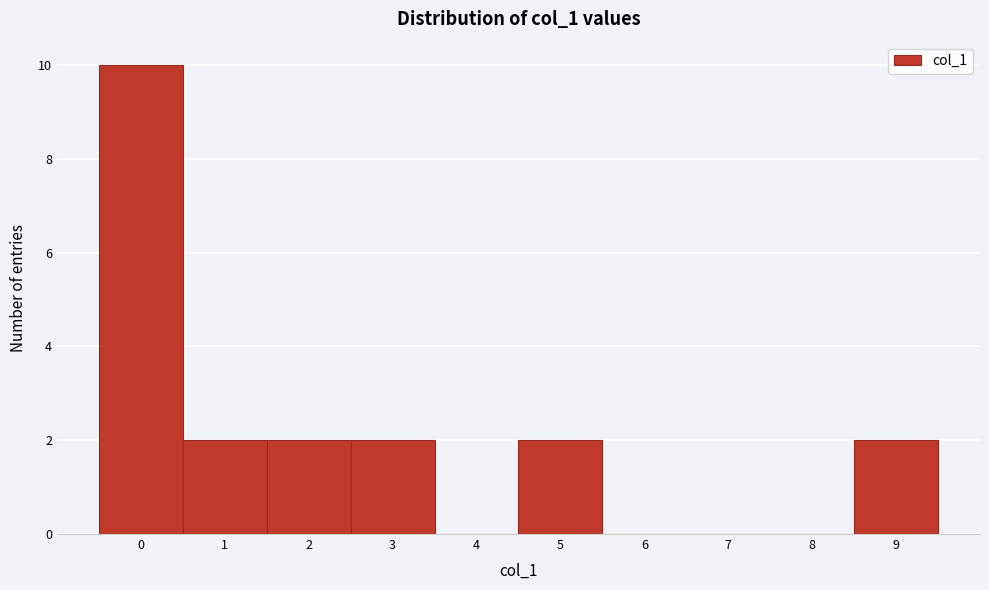

Reading left to right, list every bar in this chart as the range it spans on the x-axis followed by its height. The values are not printed on the chart, so give them approximately, as read against the axis.

-0.5 to 0.5: 10
0.5 to 1.5: 2
1.5 to 2.5: 2
2.5 to 3.5: 2
3.5 to 4.5: 0
4.5 to 5.5: 2
5.5 to 6.5: 0
6.5 to 7.5: 0
7.5 to 8.5: 0
8.5 to 9.5: 2